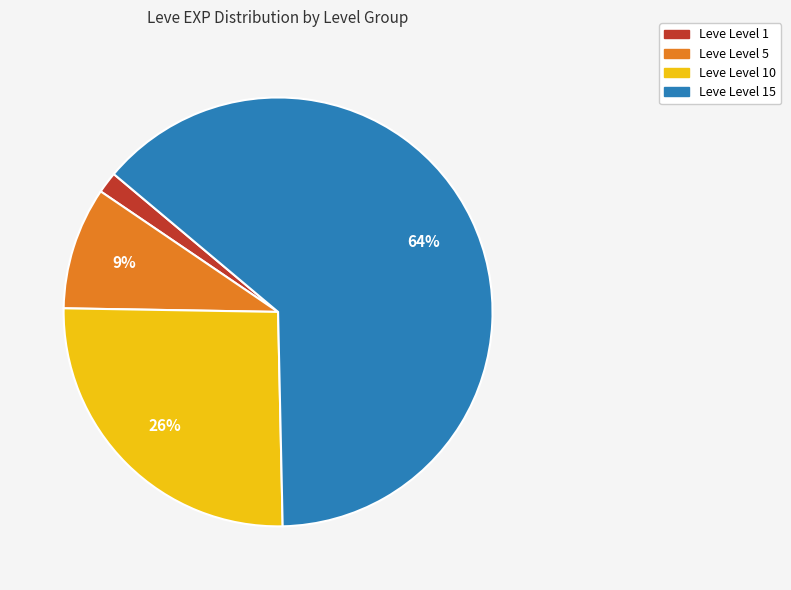

Is there a majority slice in this chart?

Yes